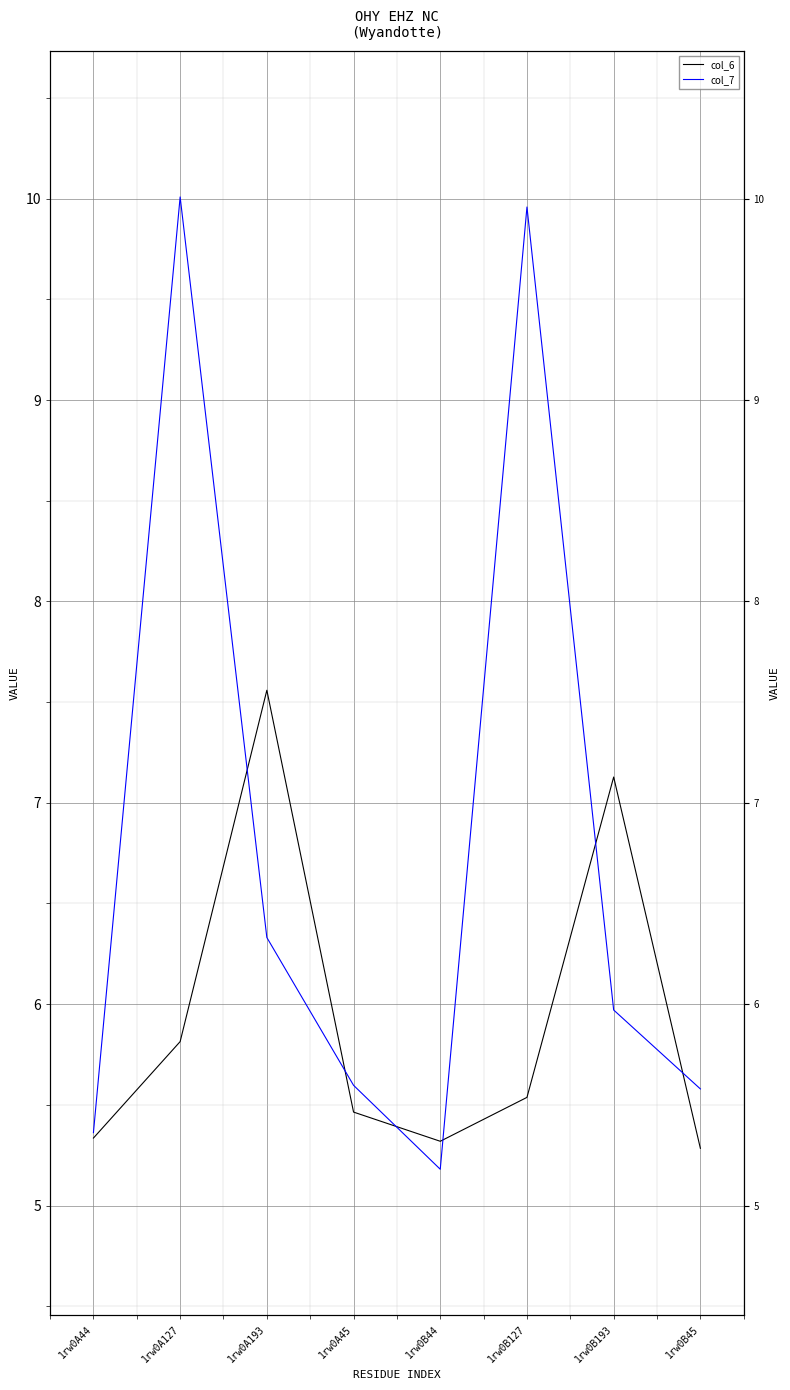

How many interior local peaks does the col_7 series have?

2